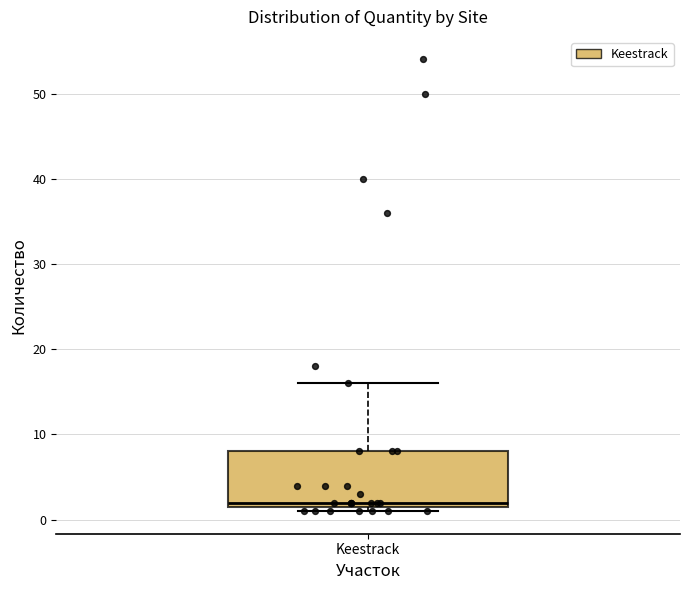

Where does the upper whisker of the box for Keestrack end on the y-axis? The values are not printed on the chart, so give them approximately, as read against the axis.

16